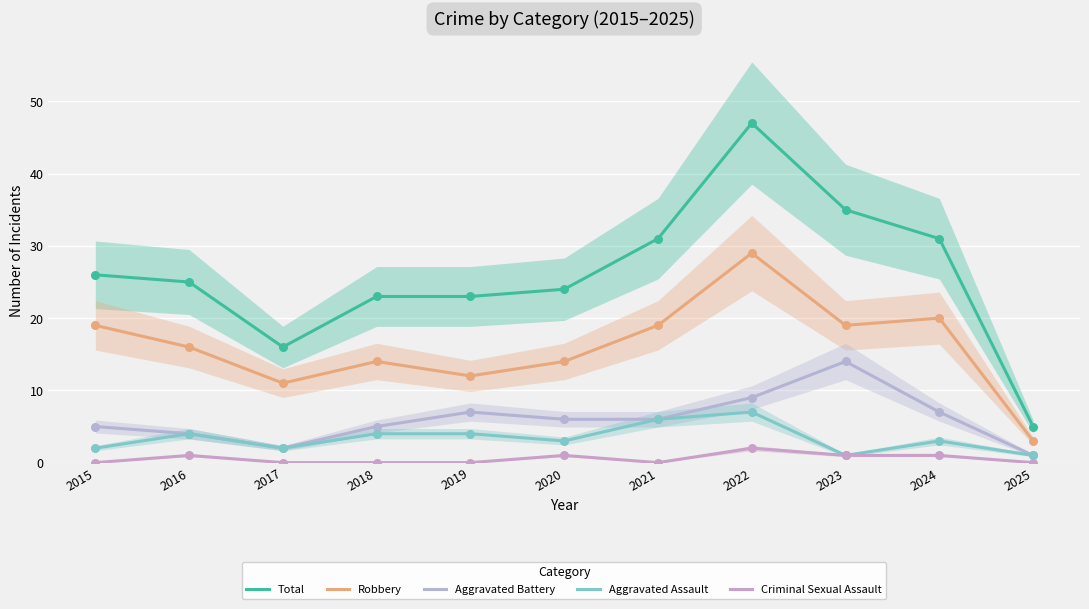

What is the total value across all series at 2020?

48